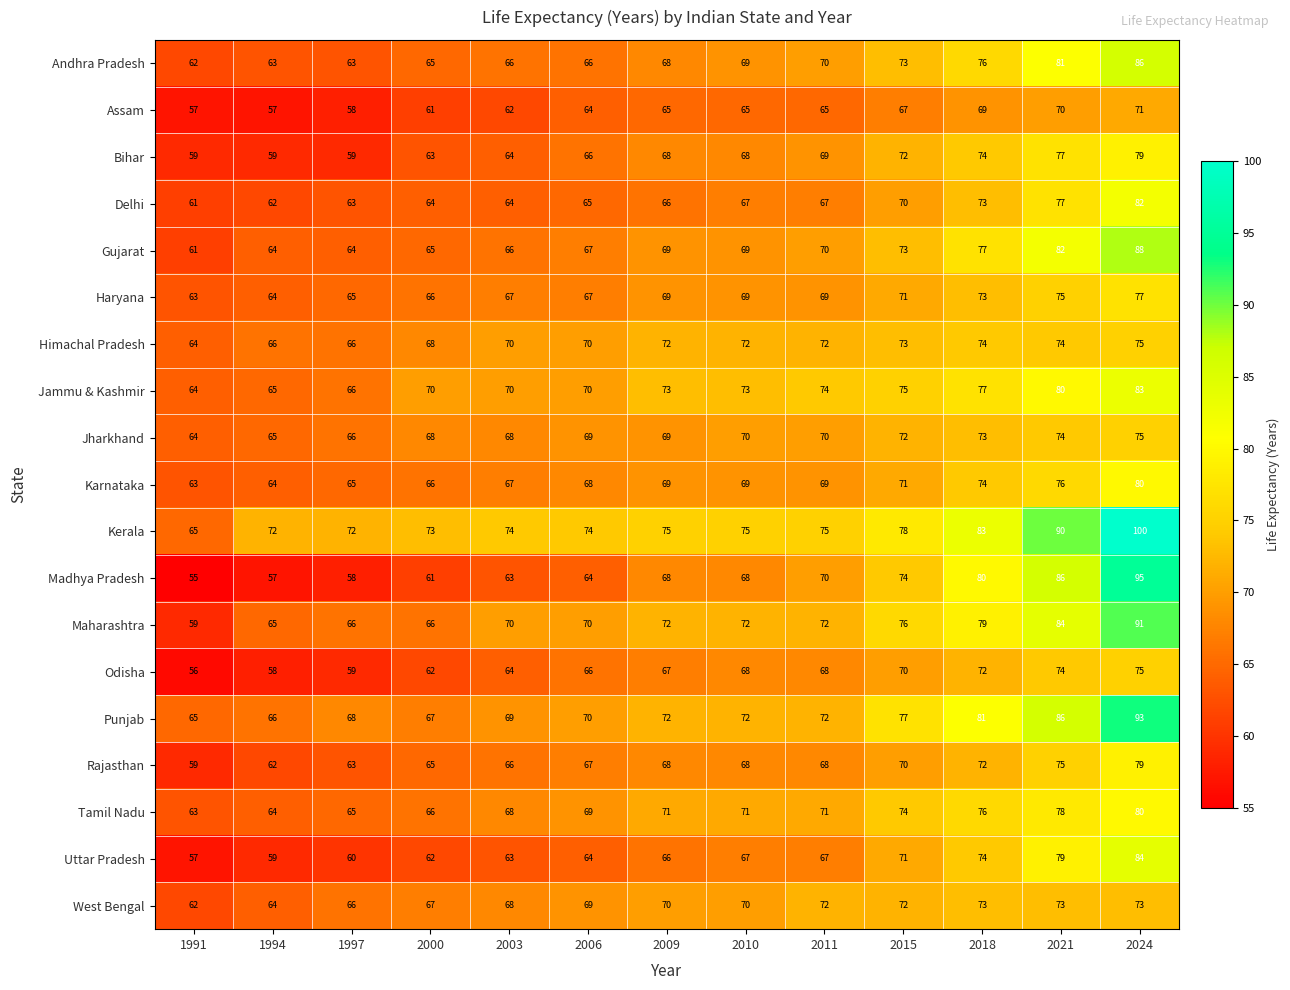

At which label is Kerala closest to 82?

2018